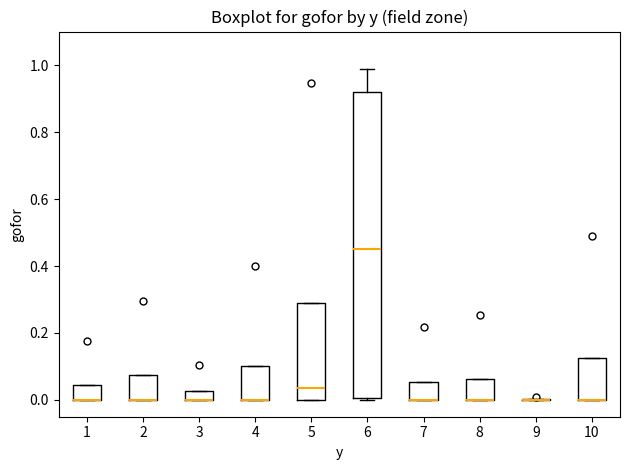

Which box is the tallest, from its lower edge to its upper edge?

6